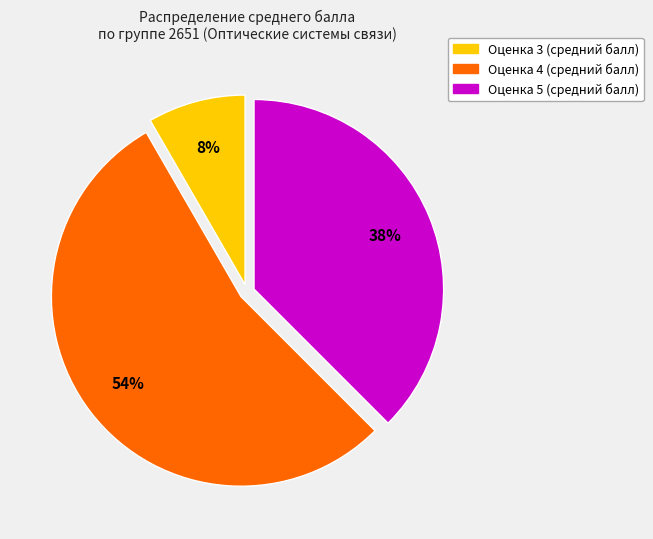

To the nearest percent, what is the difference between the largest and smallest slice percentages?

46%